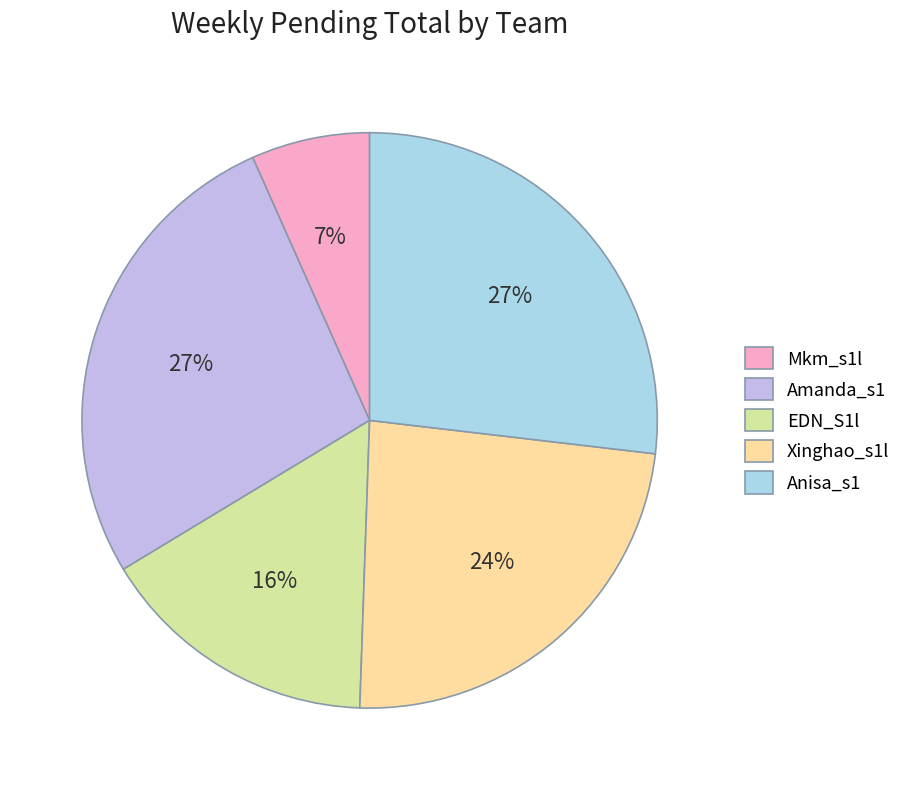

Which category has the smallest portion of the pie?

Mkm_s1l